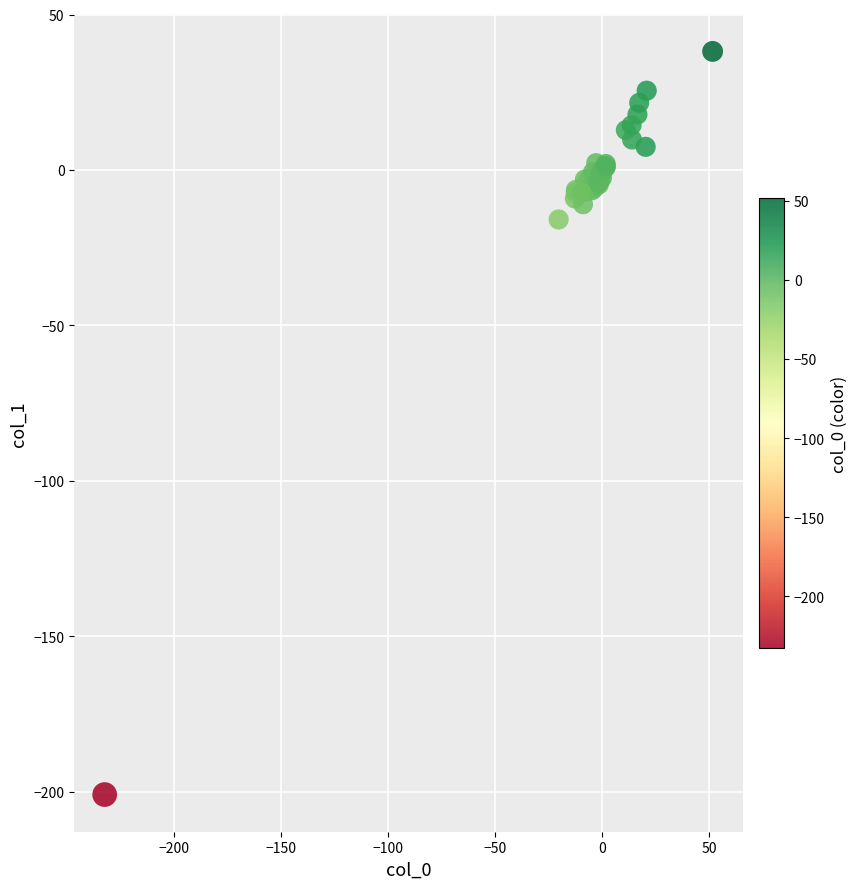

What Y value in the scatter plot is closest to -81?

-15.9